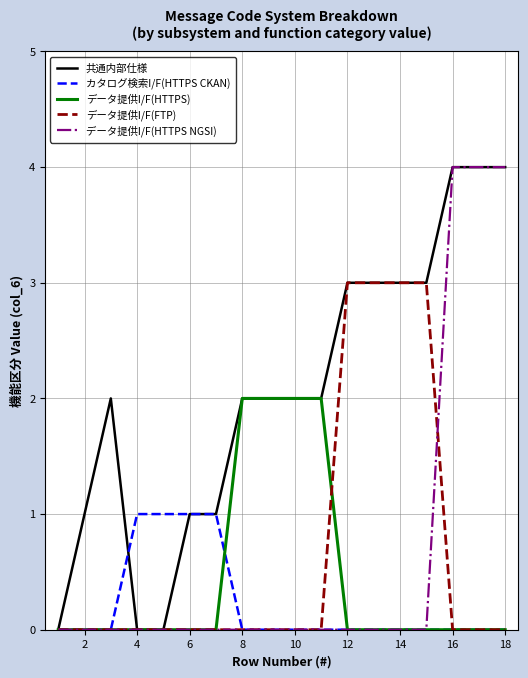

Does the chart display data point markers on the line(s)?

No